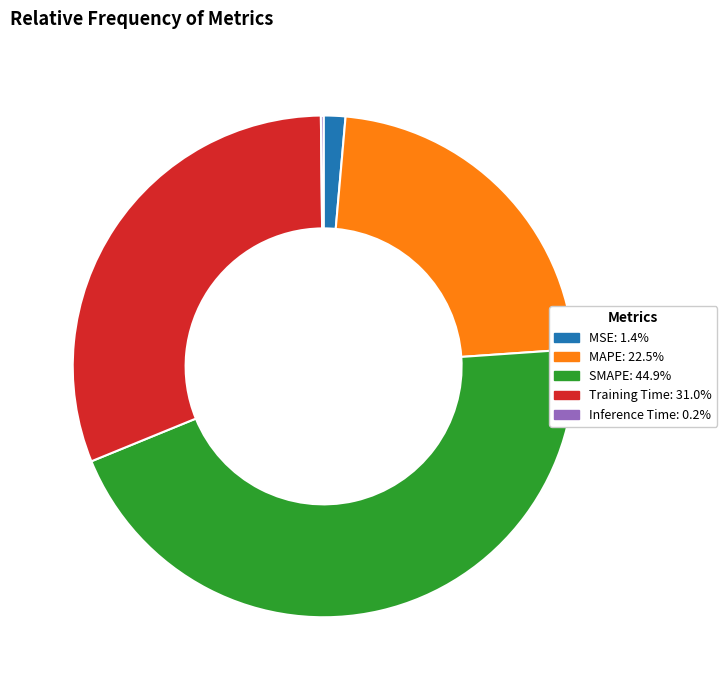

Combined, do MSE and Training Time account for over 50%?

No